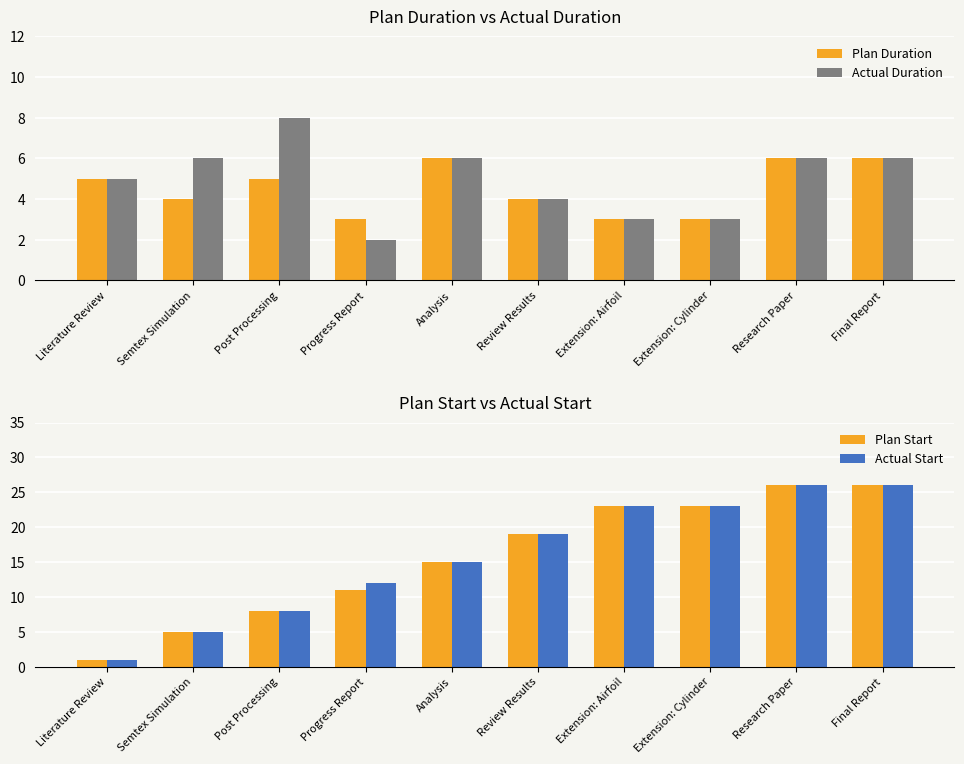

What is the spread (max minus min) of values at Literature Review?

4